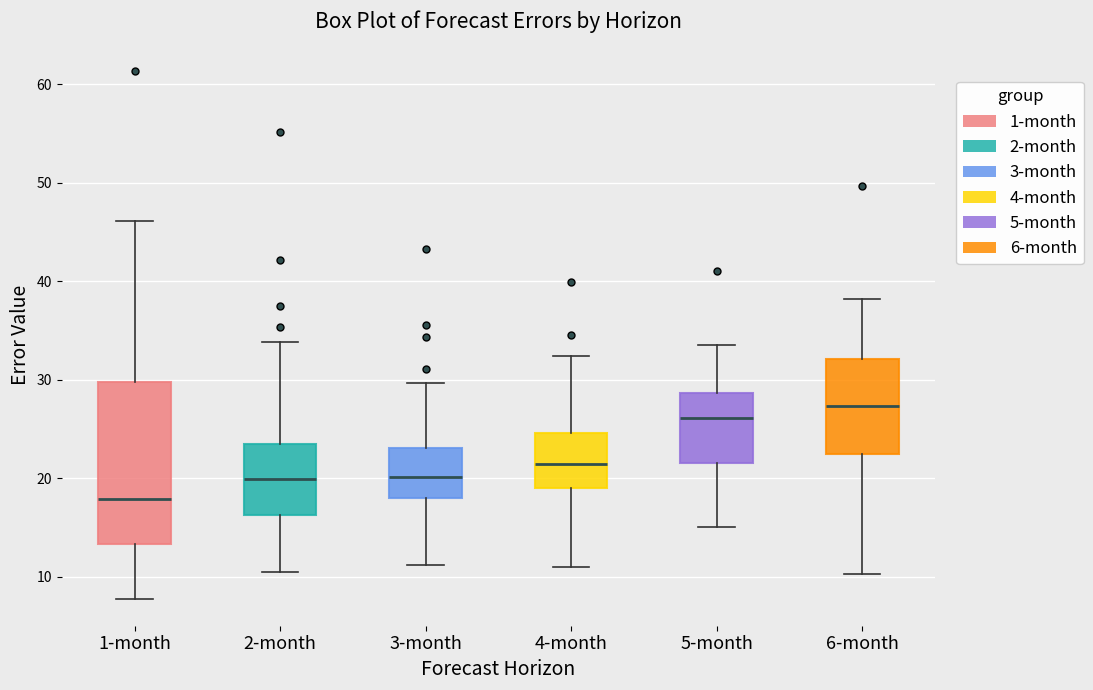

Comparing the boxes themselves (not the whiskers), which one is the tallest?

1-month